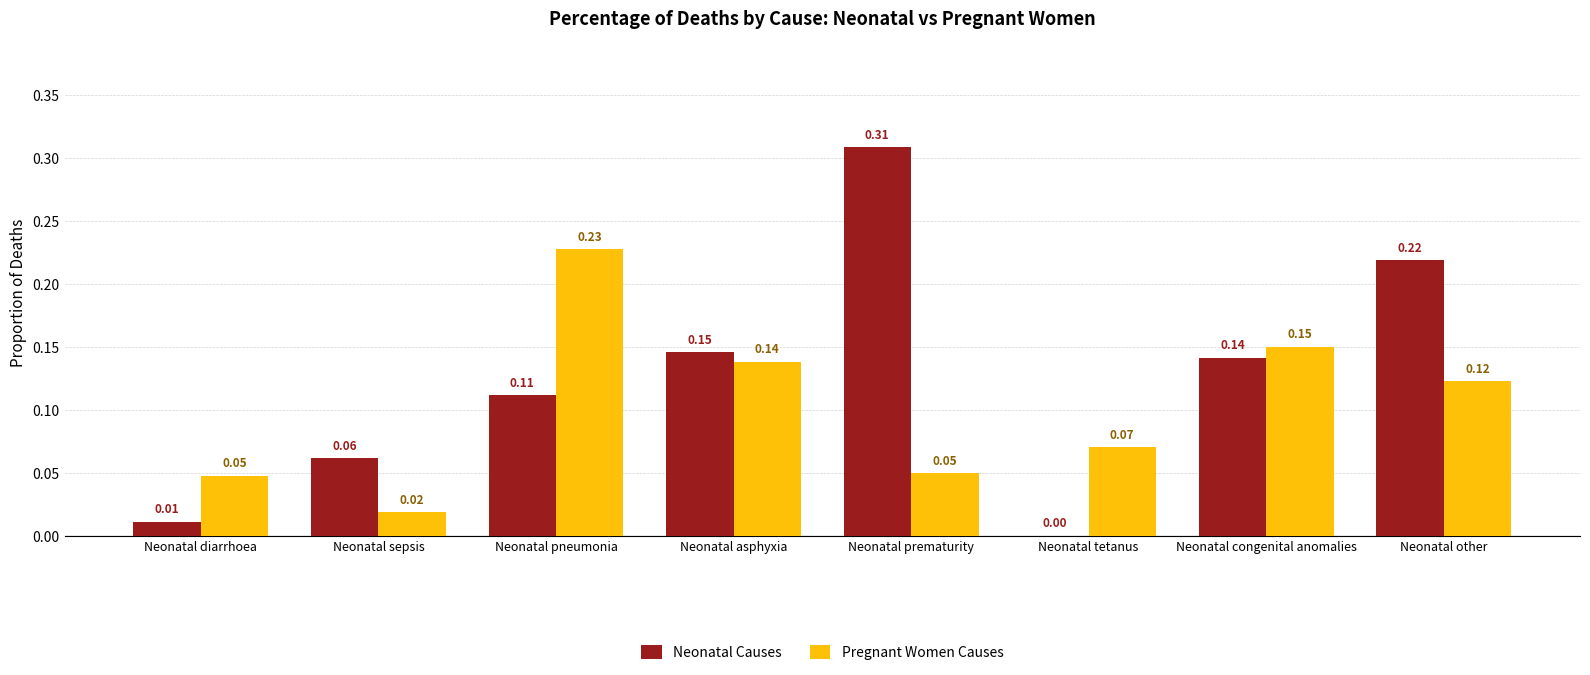

Between Neonatal pneumonia and Neonatal tetanus, which series saw the biggest shift?

Pregnant Women Causes